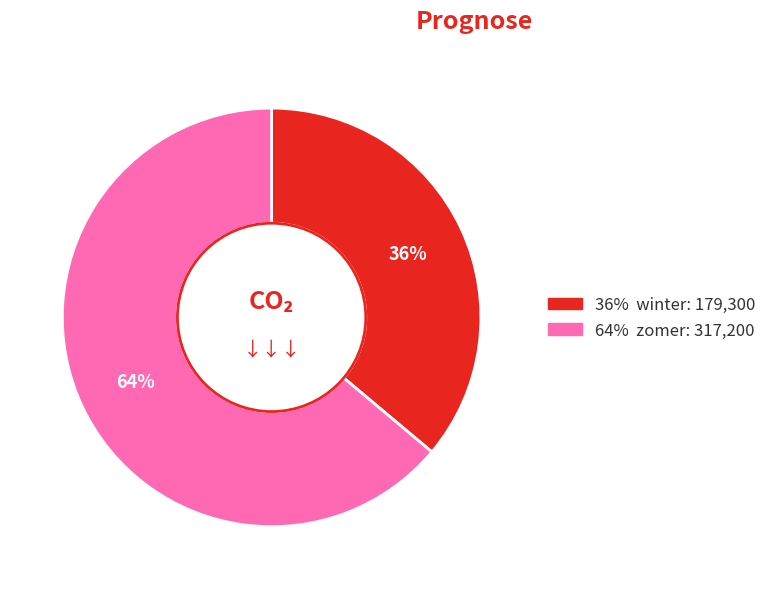

Does any single category account for the majority?

Yes